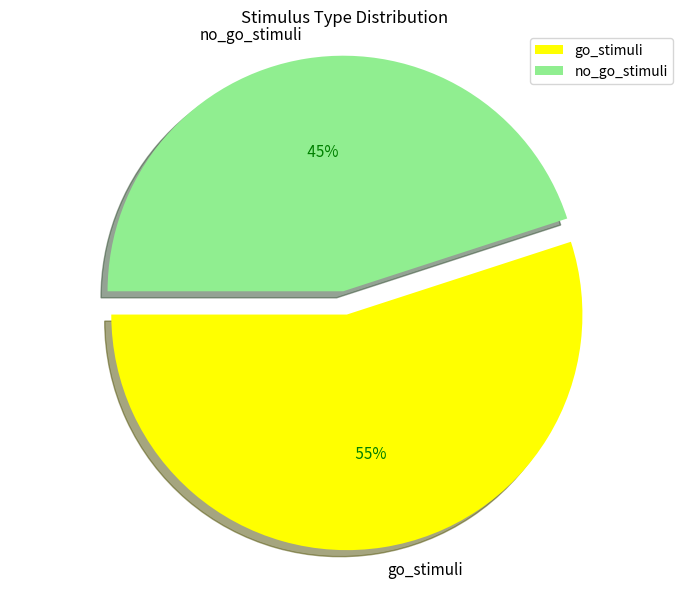

Is there a majority slice in this chart?

Yes